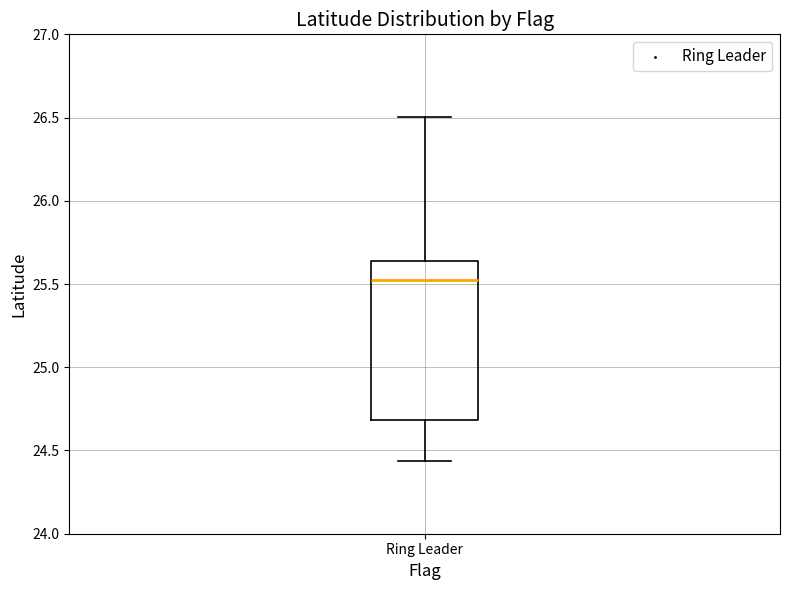

Where does the median line of the box for Ring Leader sit on the y-axis? The values are not printed on the chart, so give them approximately, as read against the axis.

25.50